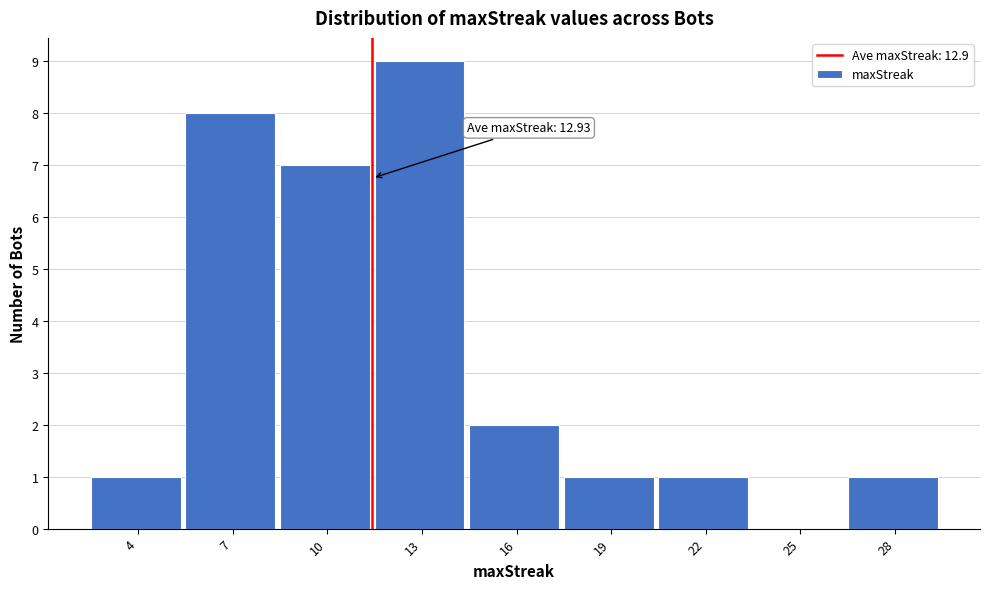

Reading right to left, extract all data points from this chart.

28=1	25=0	22=1	19=1	16=2	13=9	10=7	7=8	4=1